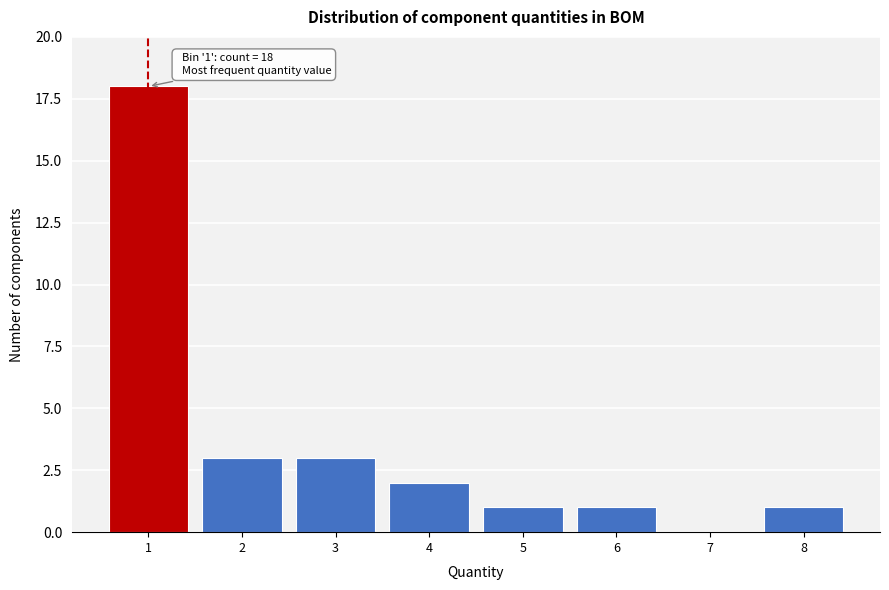

Reading left to right, extract all data points from this chart.

1=18	2=3	3=3	4=2	5=1	6=1	7=0	8=1